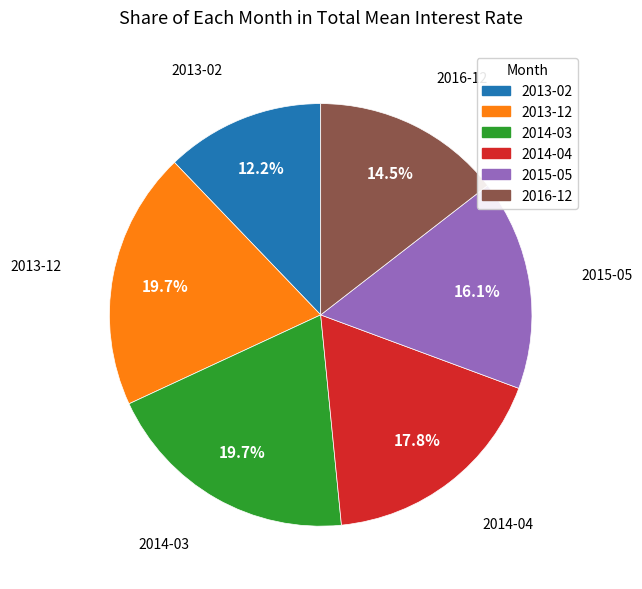

To the nearest percent, what percentage of the pie is 2013-02?

12%